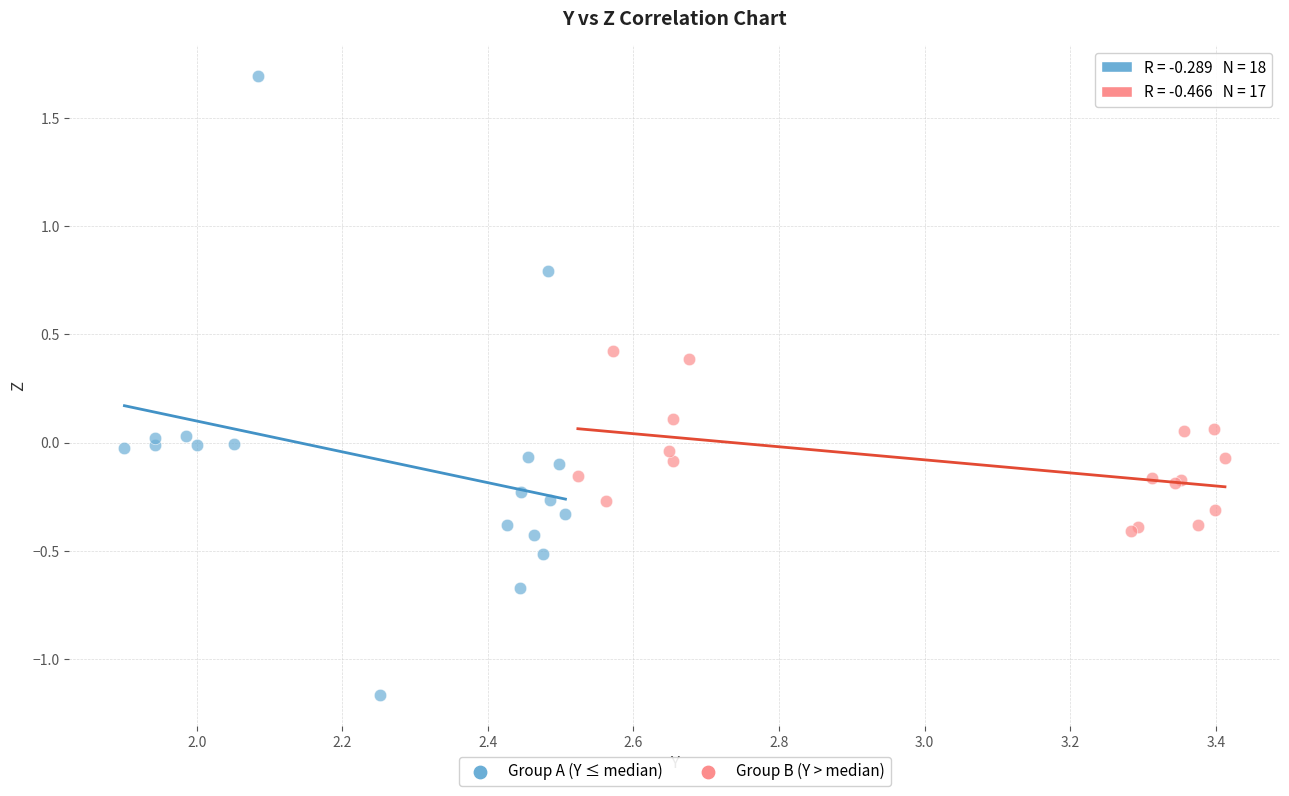

Which series contains the highest Y value?

Group A (Y ≤ median)